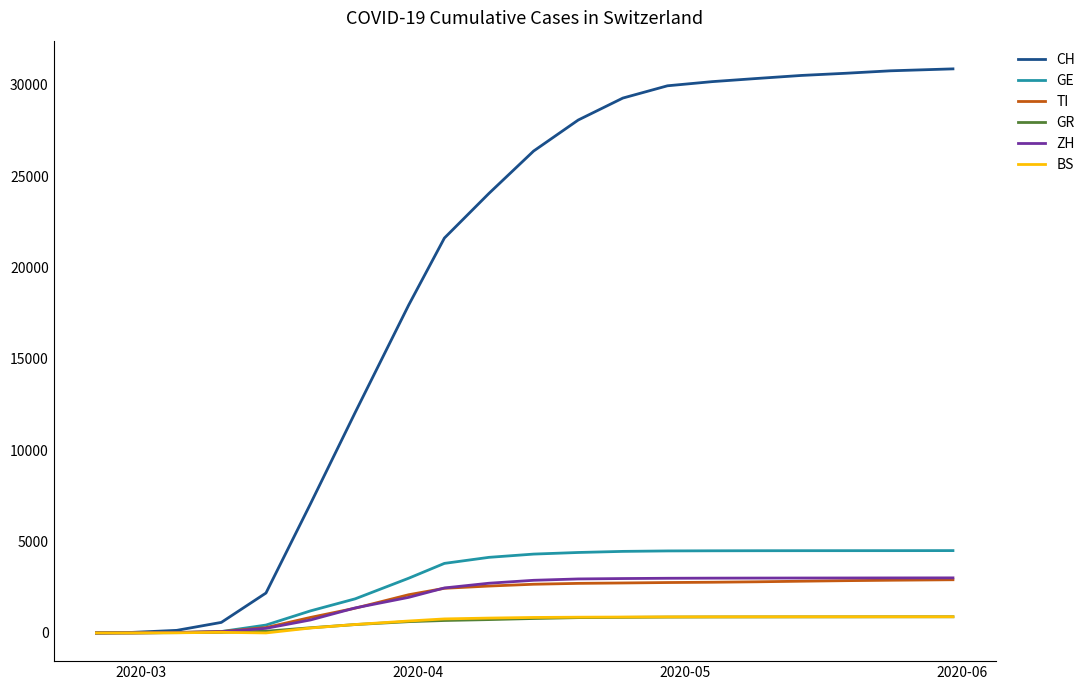

Which series has the largest total across all categories?

CH